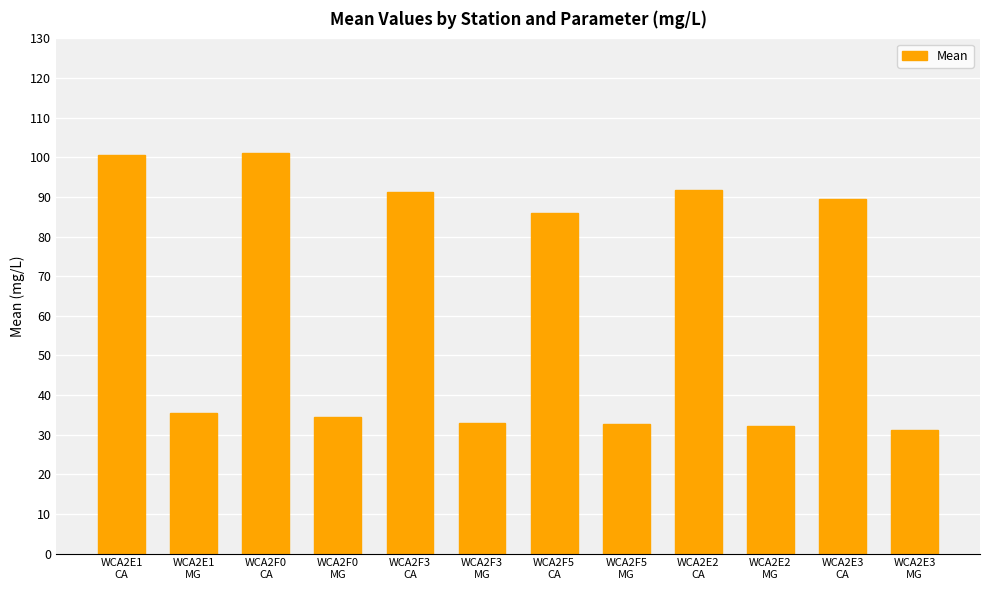

What is the label of the 4th bar from the right?

WCA2E2
CA